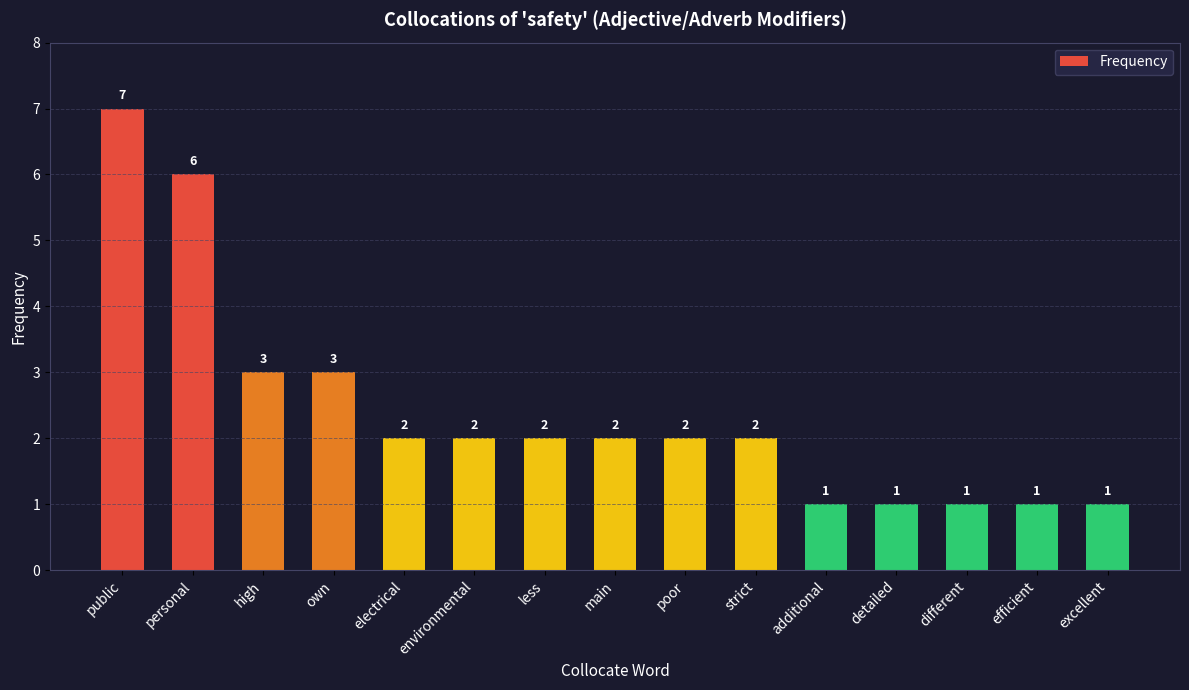

True or false: the data shows 3 at high.

True